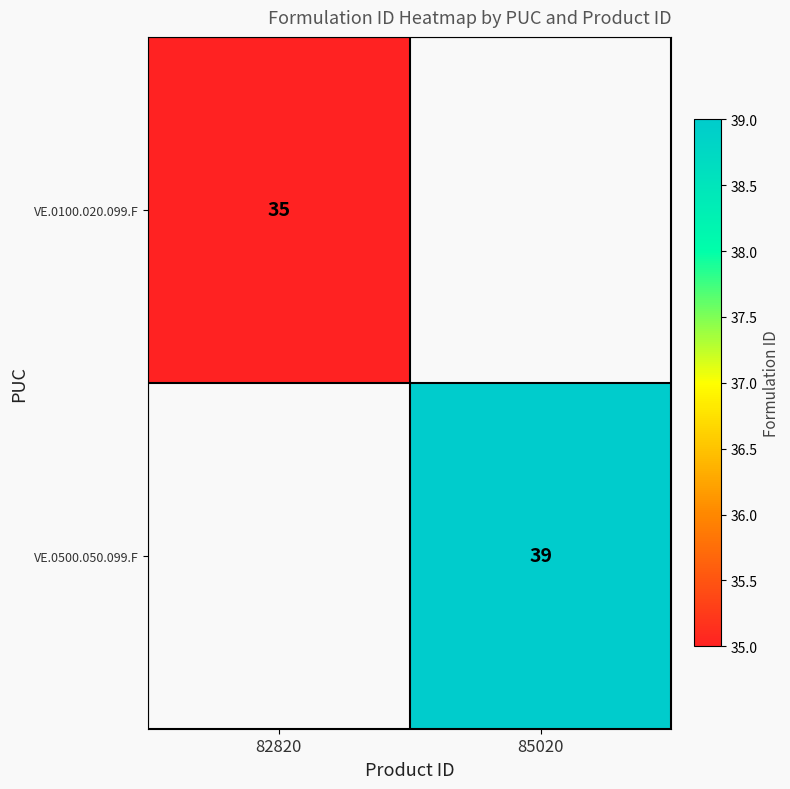

At how many categories does at least one series exceed 37?

1